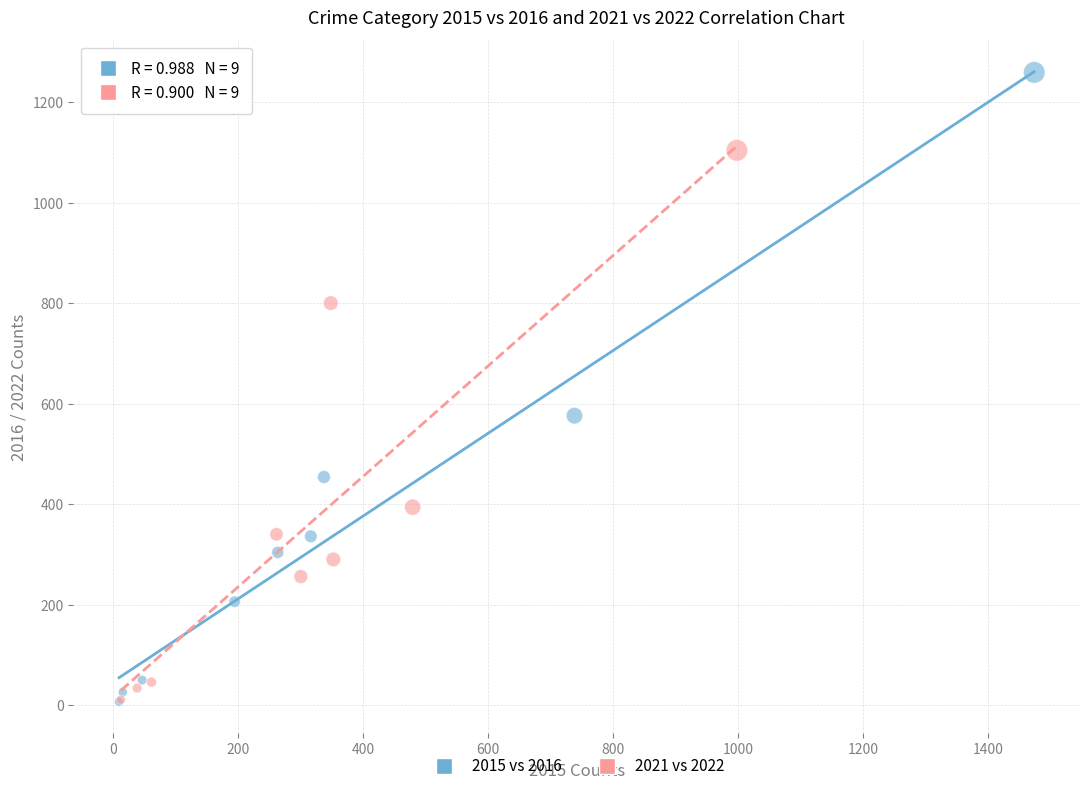

Which series has the widest spread of Y values?

2015 vs 2016